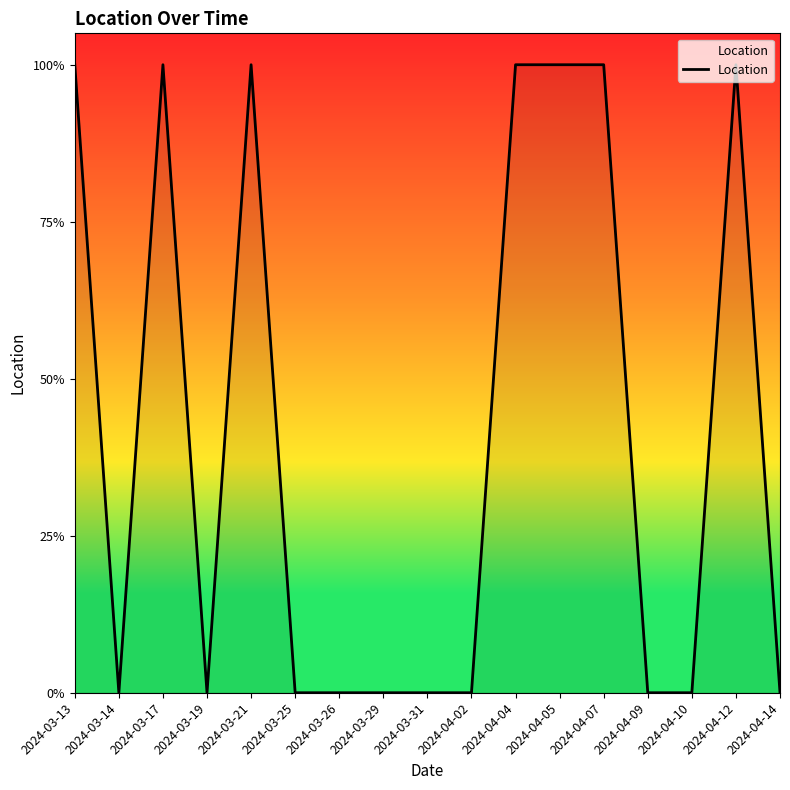

Does the chart have visible grid lines?

No